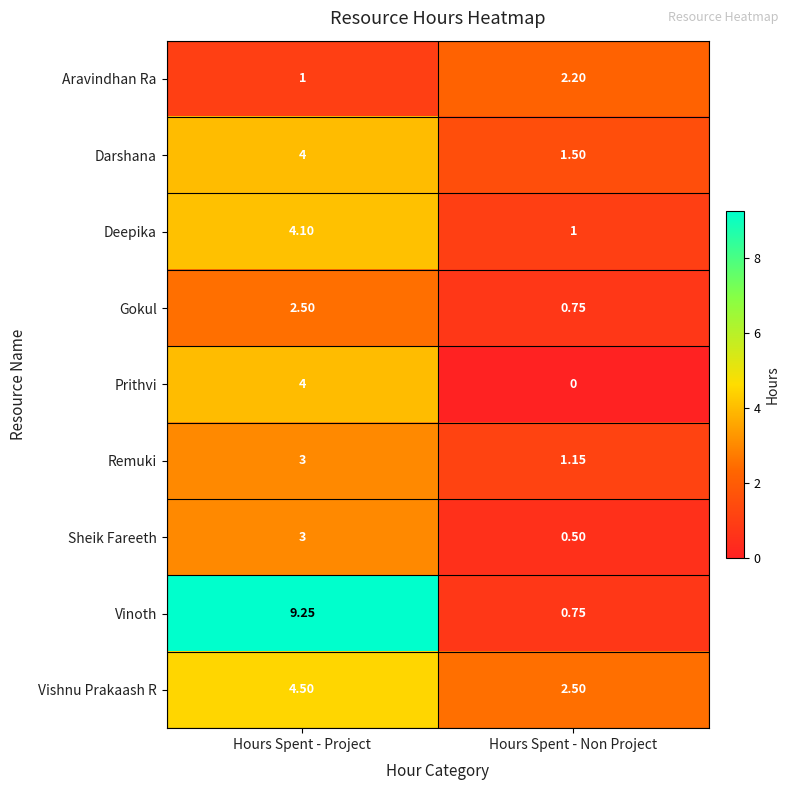

Which category has the highest value in the Prithvi series?

Hours Spent - Project